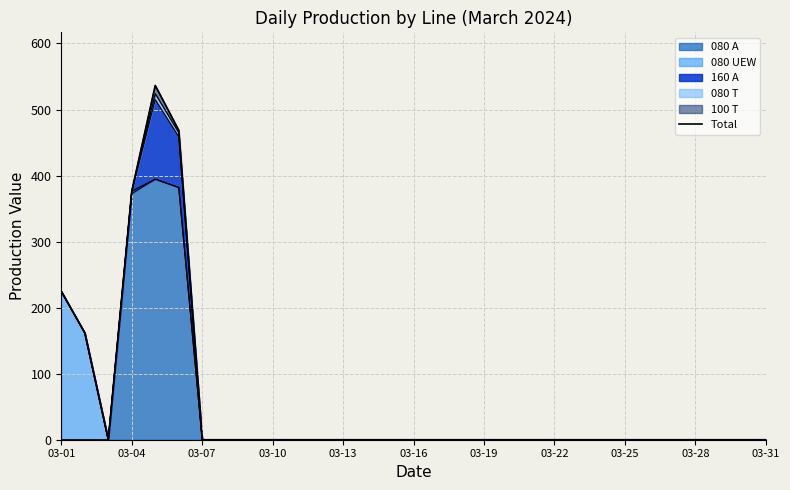

Where is 080 A nearest to the value 197?

03-04